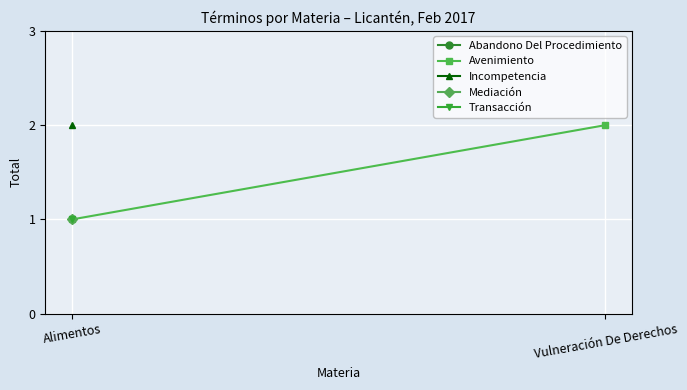

How many values are below 2?

1